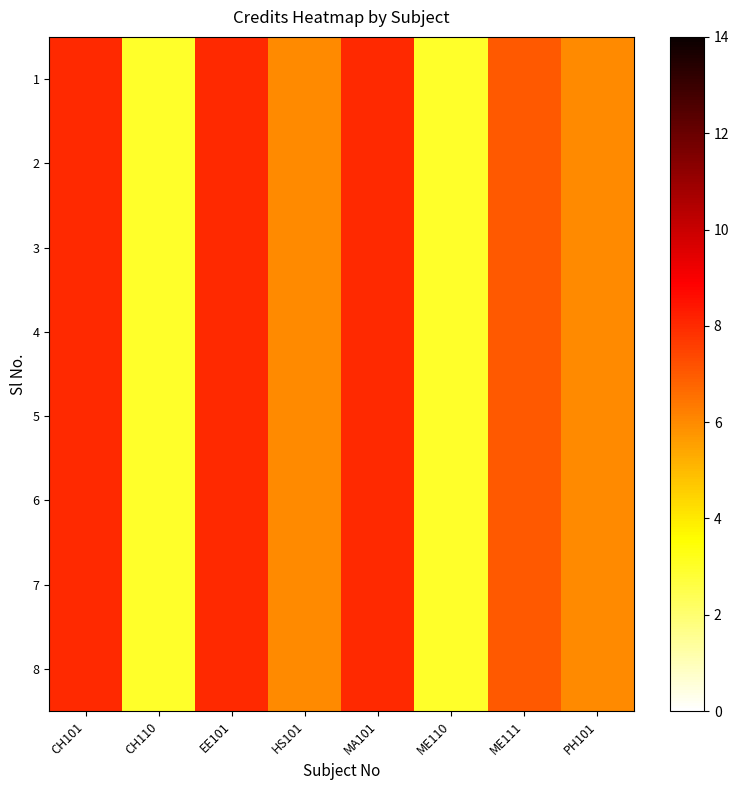

Reading left to right, extract all data points from this chart.

1: CH101=8	CH110=3	EE101=8	HS101=6	MA101=8	ME110=3	ME111=7	PH101=6
2: CH101=8	CH110=3	EE101=8	HS101=6	MA101=8	ME110=3	ME111=7	PH101=6
3: CH101=8	CH110=3	EE101=8	HS101=6	MA101=8	ME110=3	ME111=7	PH101=6
4: CH101=8	CH110=3	EE101=8	HS101=6	MA101=8	ME110=3	ME111=7	PH101=6
5: CH101=8	CH110=3	EE101=8	HS101=6	MA101=8	ME110=3	ME111=7	PH101=6
6: CH101=8	CH110=3	EE101=8	HS101=6	MA101=8	ME110=3	ME111=7	PH101=6
7: CH101=8	CH110=3	EE101=8	HS101=6	MA101=8	ME110=3	ME111=7	PH101=6
8: CH101=8	CH110=3	EE101=8	HS101=6	MA101=8	ME110=3	ME111=7	PH101=6